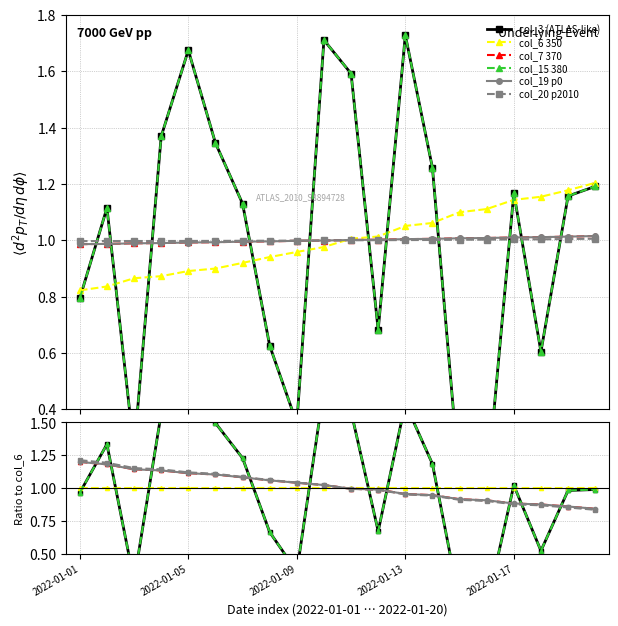

What is the spread (max minus min) of values at 2022-01-13?

0.7